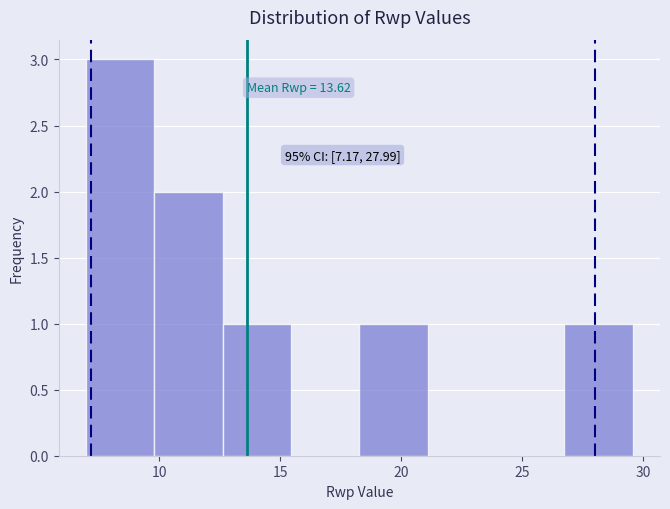

Which range on the x-axis has the tallest bar?

7.0 to 10.0